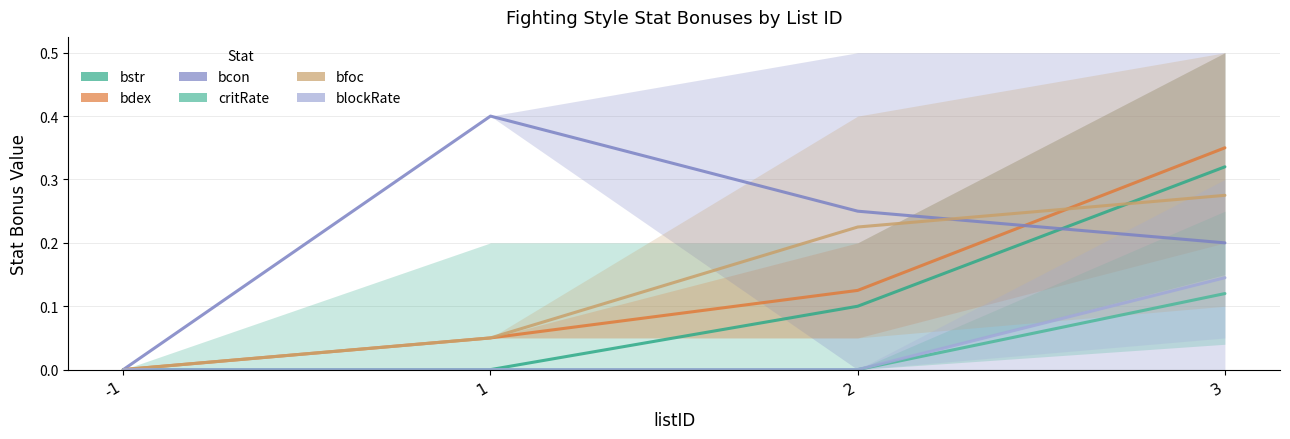

List the labels in order of critRate value, largest first.

3, -1, 1, 2